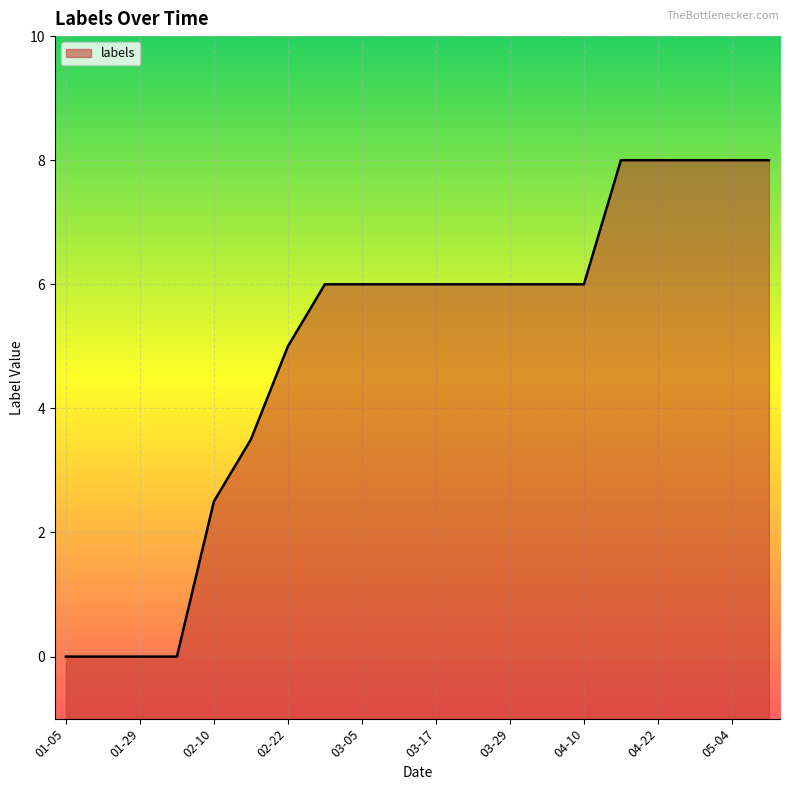

What is the difference between the values at 02-22 and 02-10?

2.5